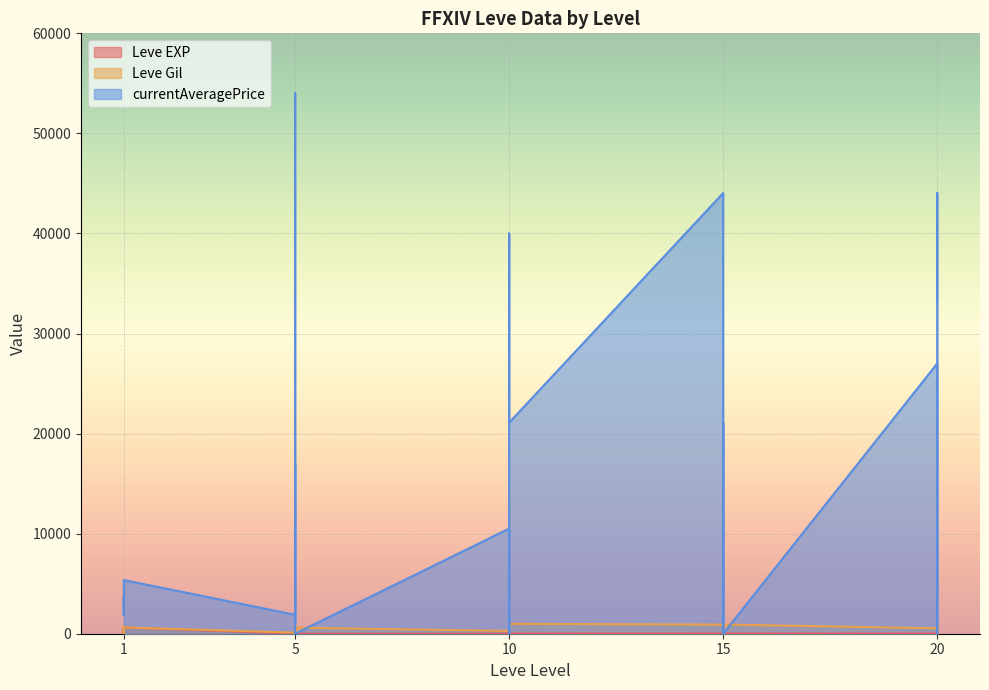

Reading left to right, list all the values displayed in this chart.

Leve EXP: 1=1	1=1	1=630	1=1	1=1	1=630	5=4	5=6	5=2	5=5	5=2	5=3	10=4	10=7	10=3	10=9	10=13	10=9	15=18	15=13	15=7	15=24	15=18	15=14	20=9	20=16	20=28	20=17	20=12	20=8
Leve Gil: 1=330	1=690	1=112	1=160	1=690	1=630	5=110	5=840	5=790	5=220	5=490	5=600	10=280	10=880	10=780	10=430	10=90	10=990	15=910	15=40	15=170	15=790	15=910	15=920	20=540	20=800	20=10	20=120	20=960	20=570
currentAveragePrice: 1=1820	1=3763	1=3742	1=1893	1=2219	1=5361	5=1894	5=54000	5=3400	5=1003	5=16933	5=0	10=10505	10=0	10=1604	10=0	10=40000	10=21091	15=44035	15=0	15=321	15=0	15=21091	15=0	20=27000	20=0	20=27500	20=29000	20=44035	20=33239